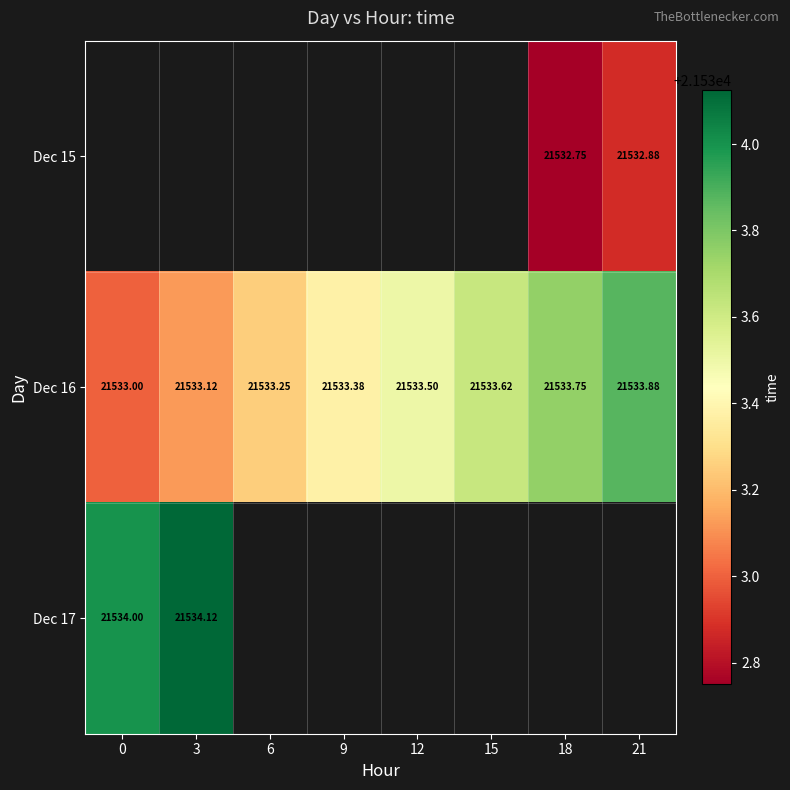

Is it true that Dec 16 equals 5264.1 at 15?

False